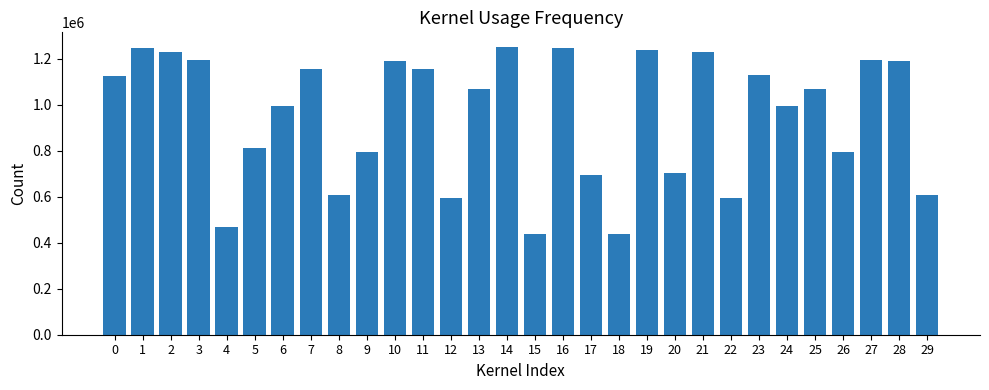

What is the difference between the values at 24 and 5?

183237